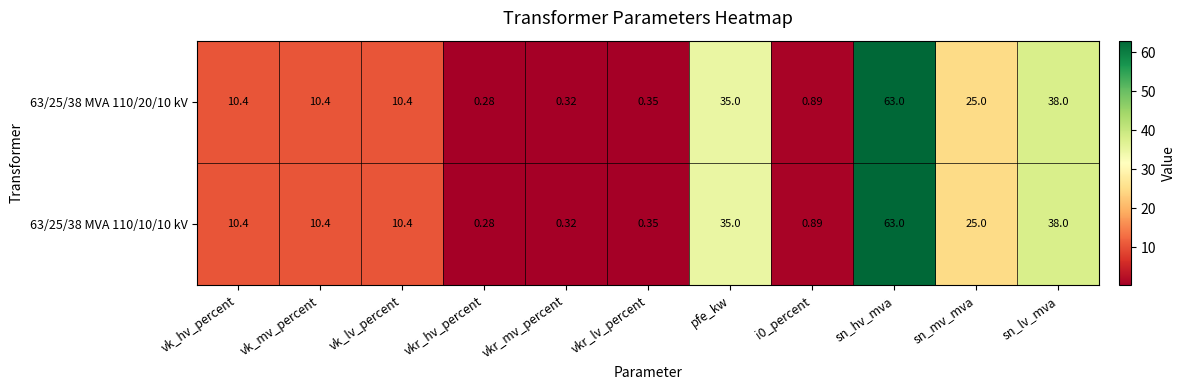

At which category is the sum across all series the highest?

sn_hv_mva